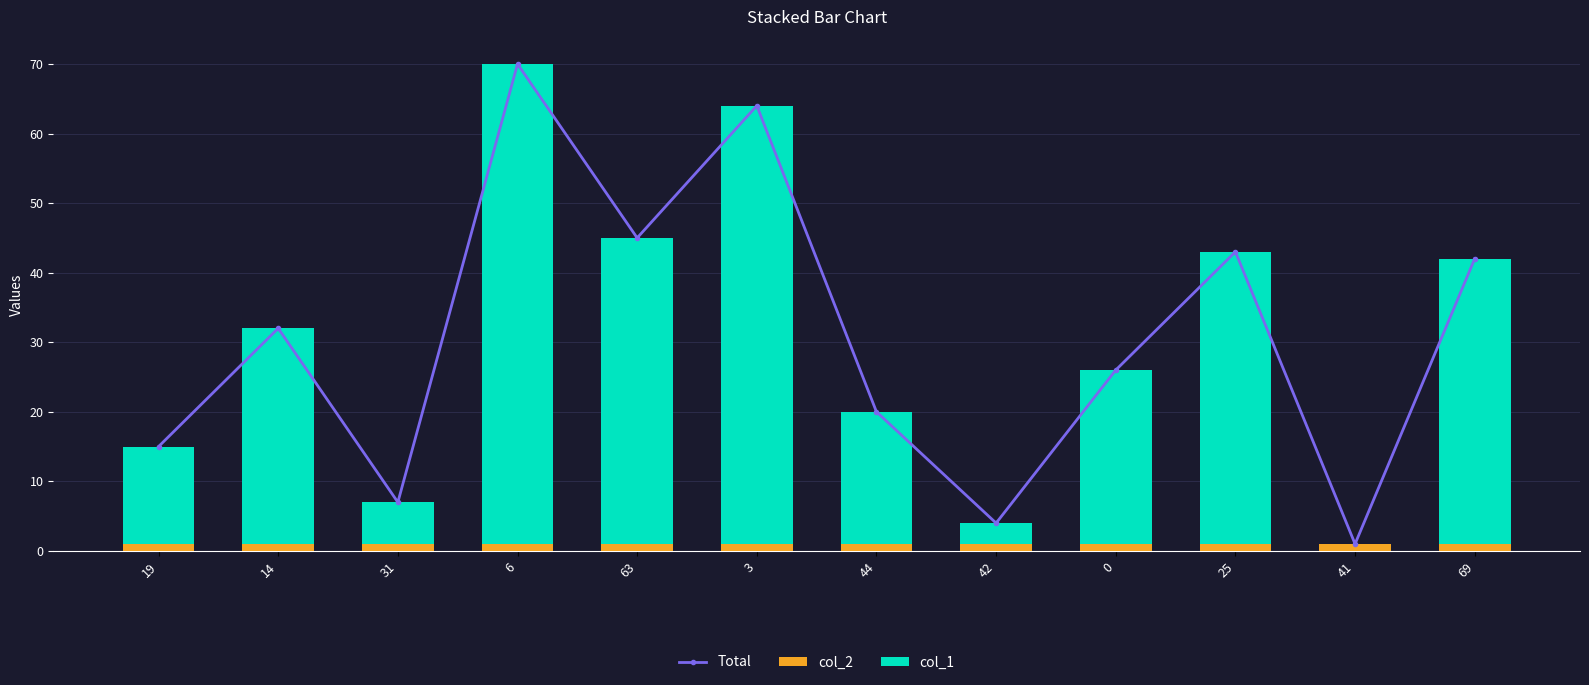

Where does the col_1 series first go above 31?

6